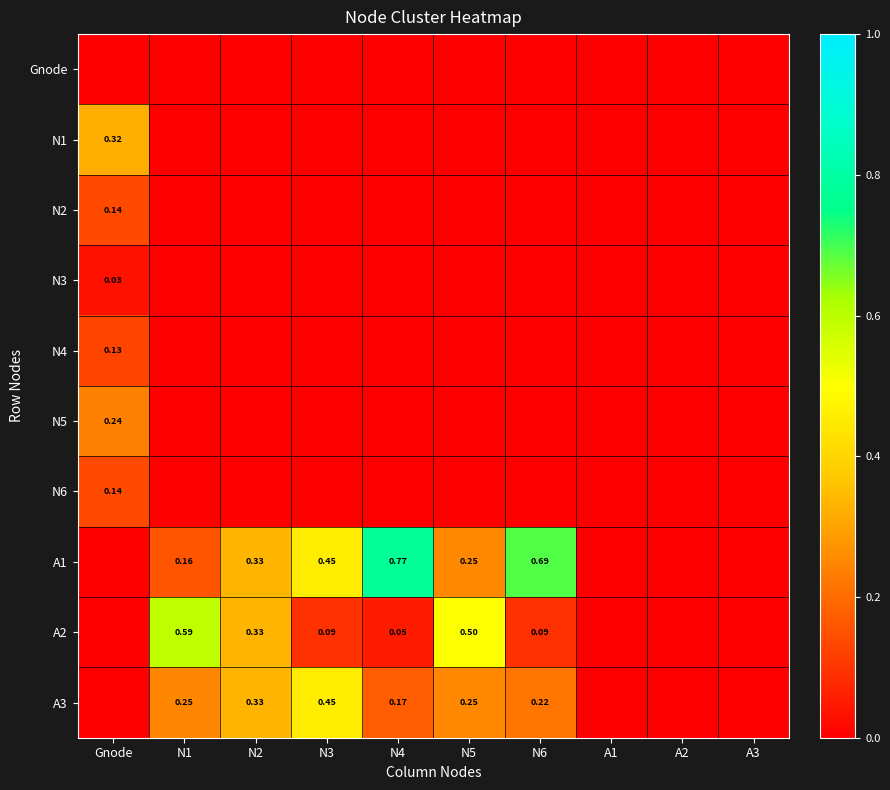

Which series changed the most between N1 and N6?

A1